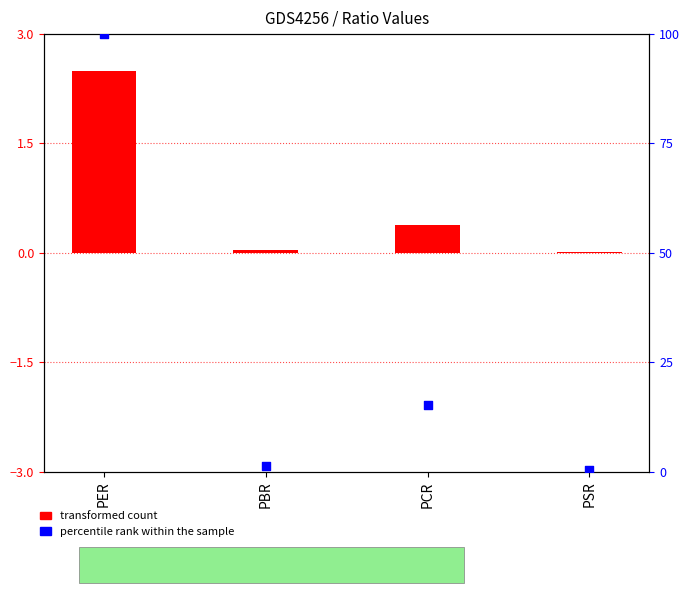

Which series has the widest spread of Y values?

percentile rank within the sample